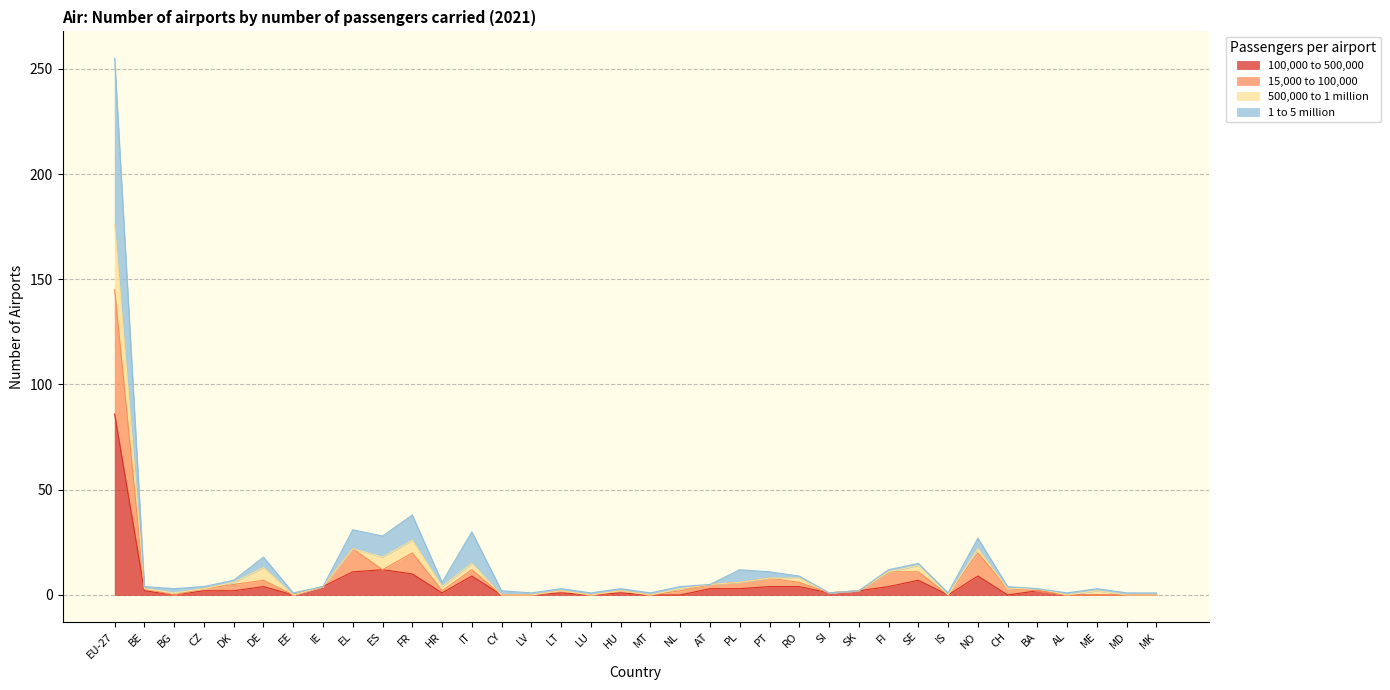

True or false: 1 to 5 million and 15,000 to 100,000 intersect in this chart.

False